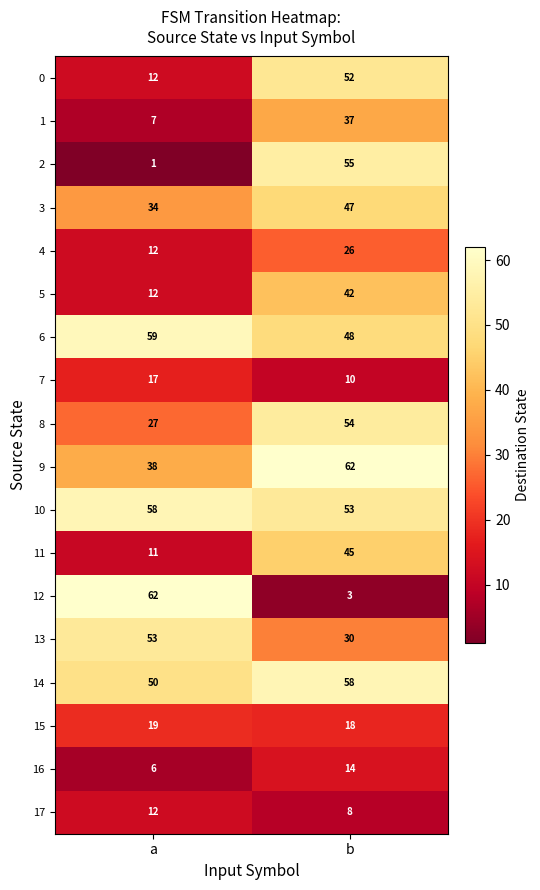

Which series has the largest range (max minus min)?

12